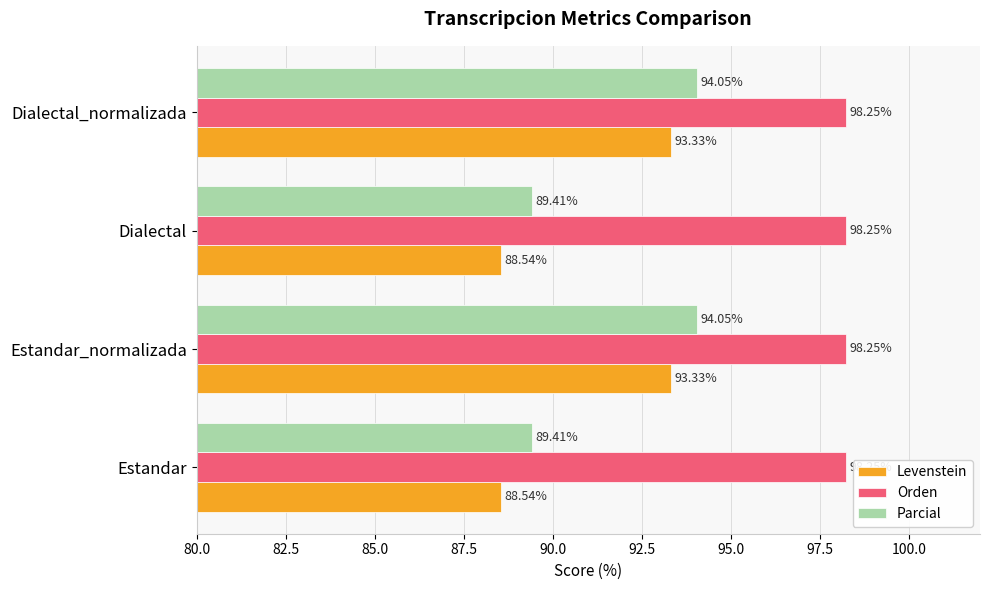

Which series has the largest total across all categories?

Orden